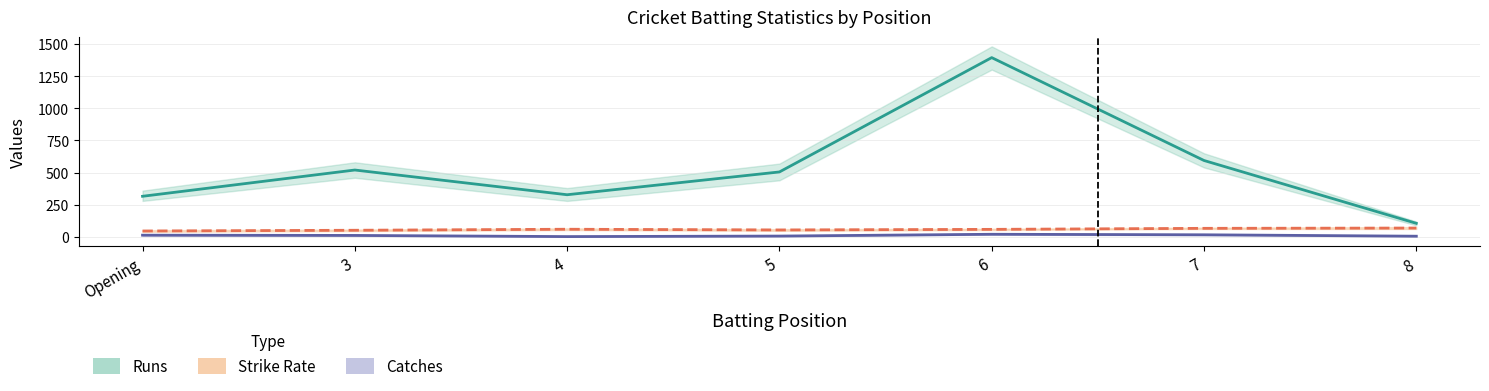

What is the difference between the highest and lowest values at 8?

100.0